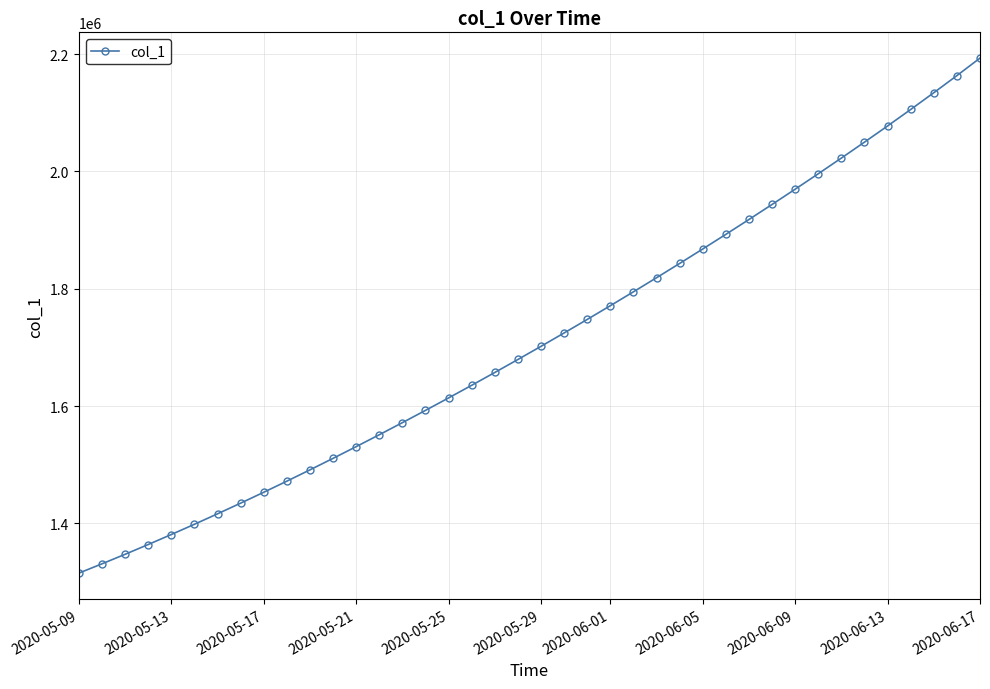

What is the value of the 34th point from the left?

2022899.5